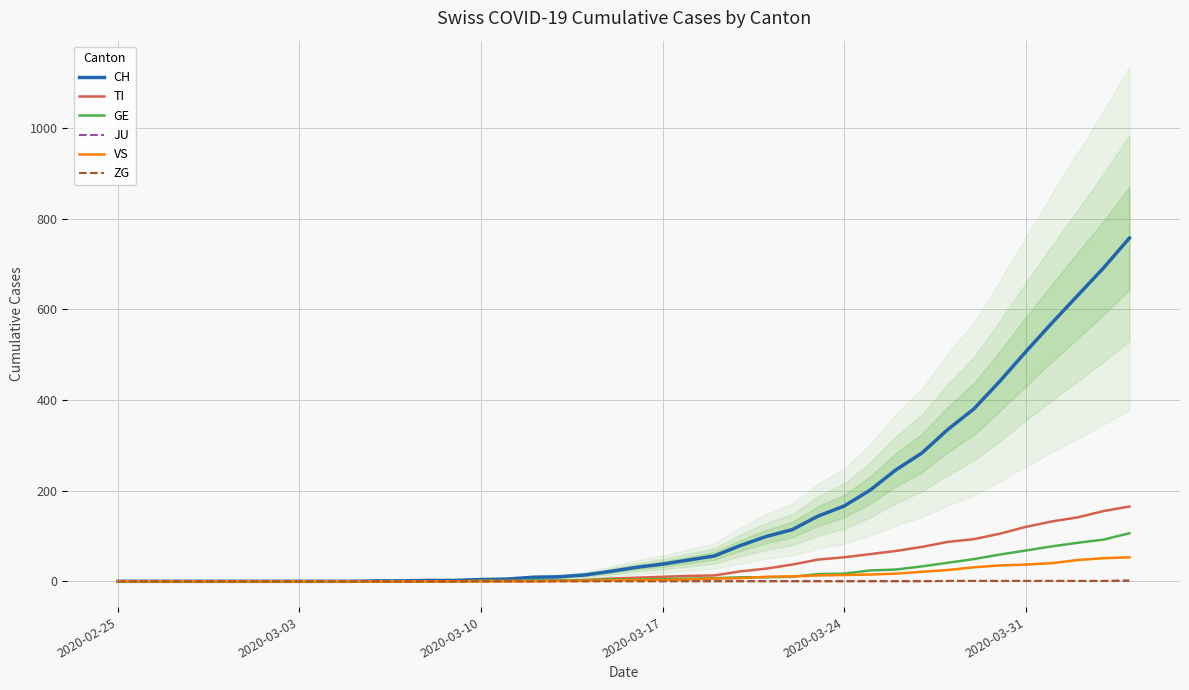

At which category does the chart reach its minimum across all series?

2020-02-25